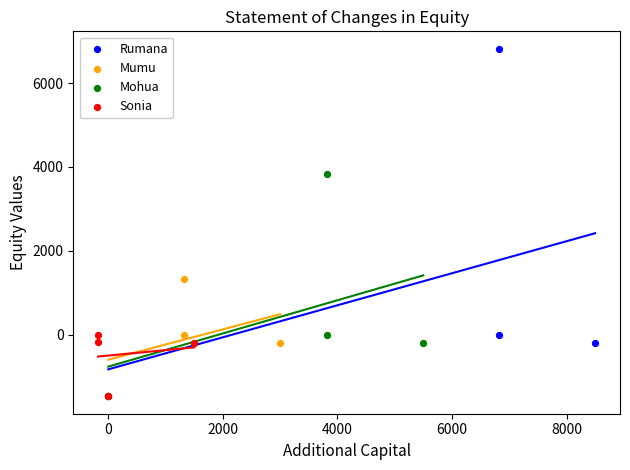

Which series has the largest Y range (max minus min)?

Rumana